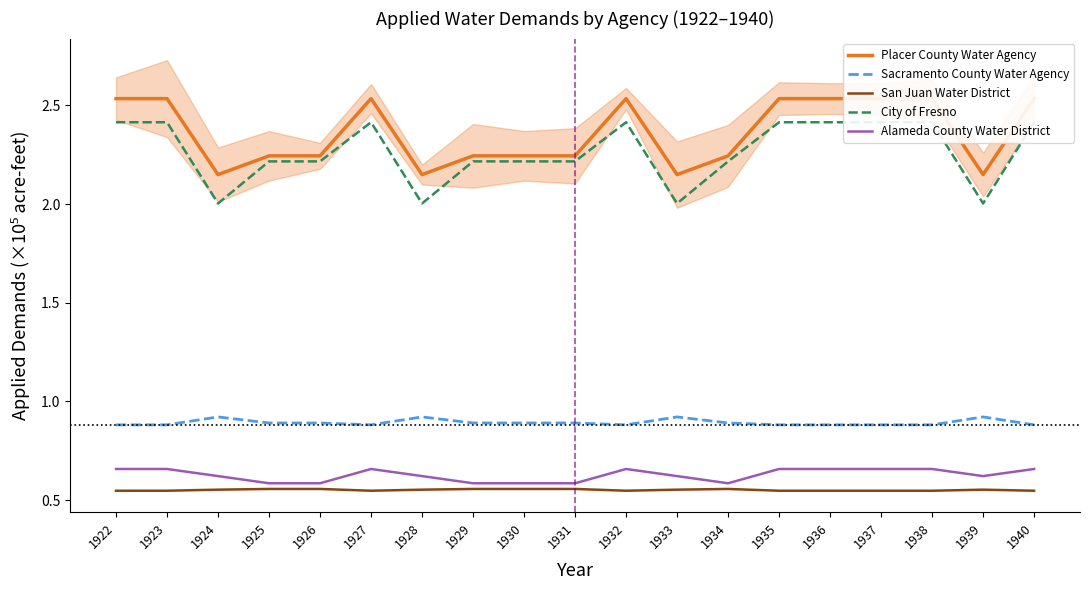

What is the minimum value shown in the chart?

0.5